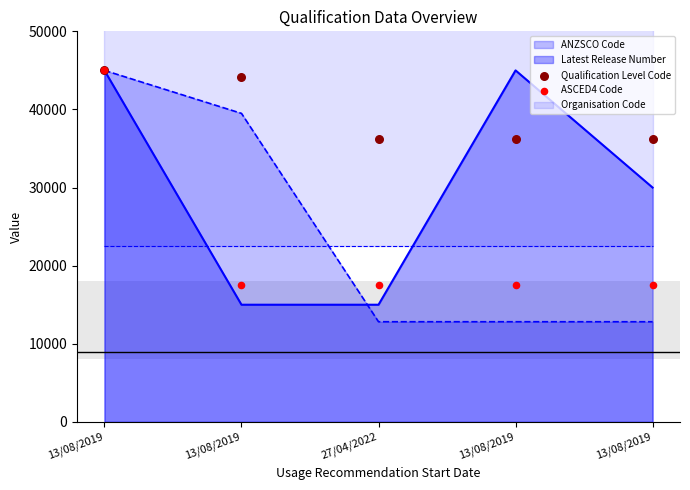

Is the value of Qualification Level Code at 13/08/2019 greater than the value of ASCED4 Code at 13/08/2019?

No